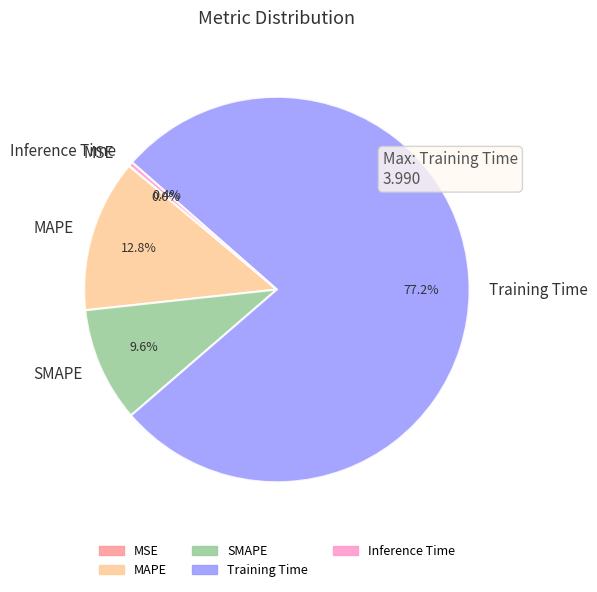

Between SMAPE and MAPE, which is larger?

MAPE